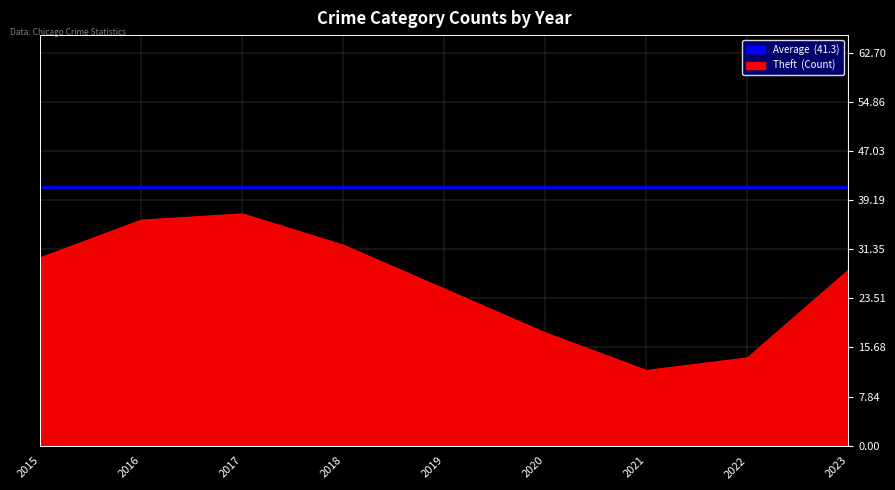

Which label corresponds to the smallest value in the chart?

2021